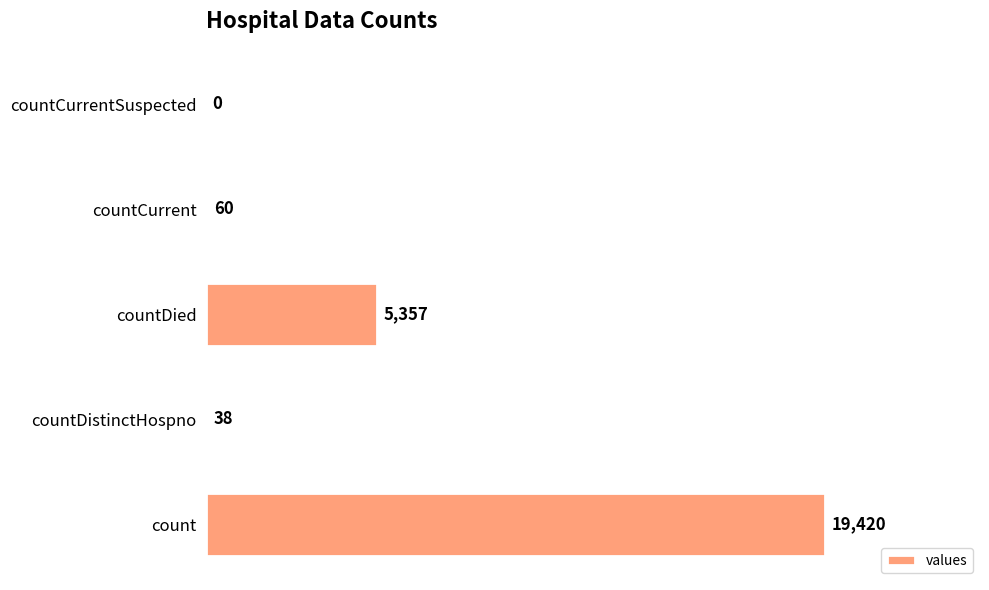

True or false: the data shows 38 at countDistinctHospno.

True